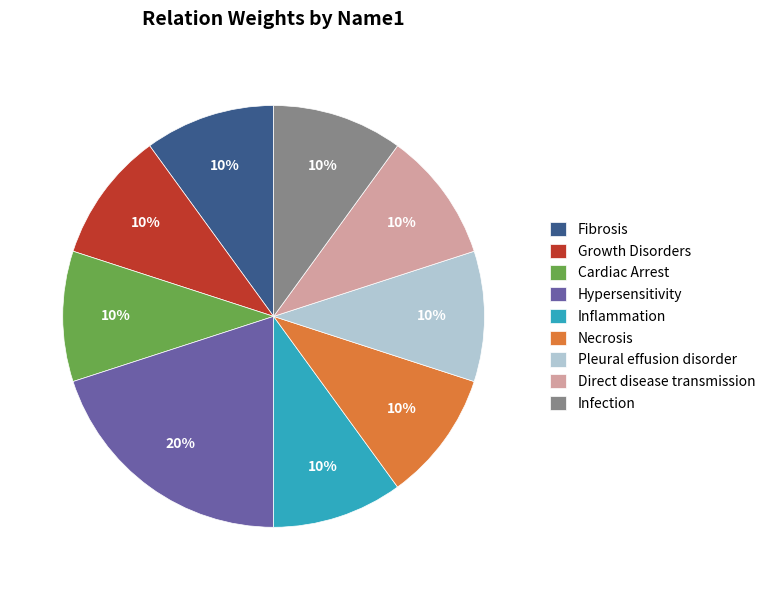

To the nearest percent, what portion does Growth Disorders represent?

10%